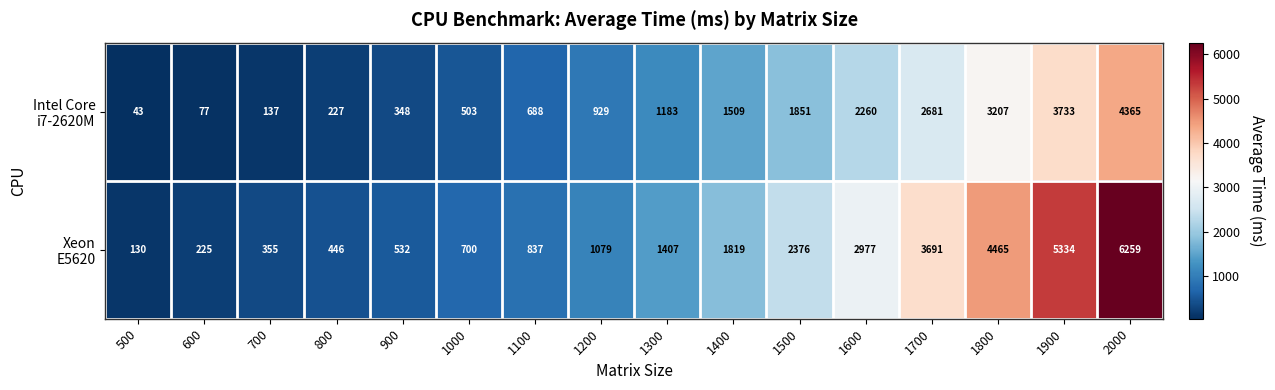

What is the minimum value shown in the chart?

43